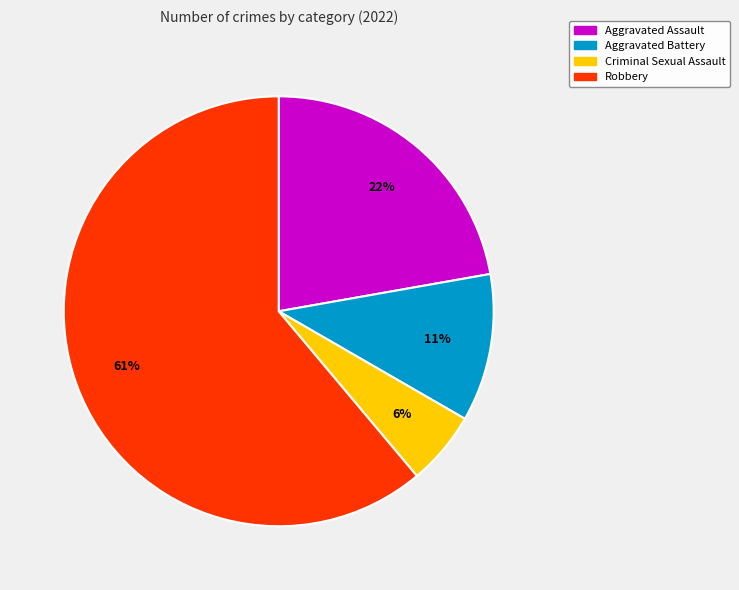

Combined, do Criminal Sexual Assault and Aggravated Battery account for over 50%?

No